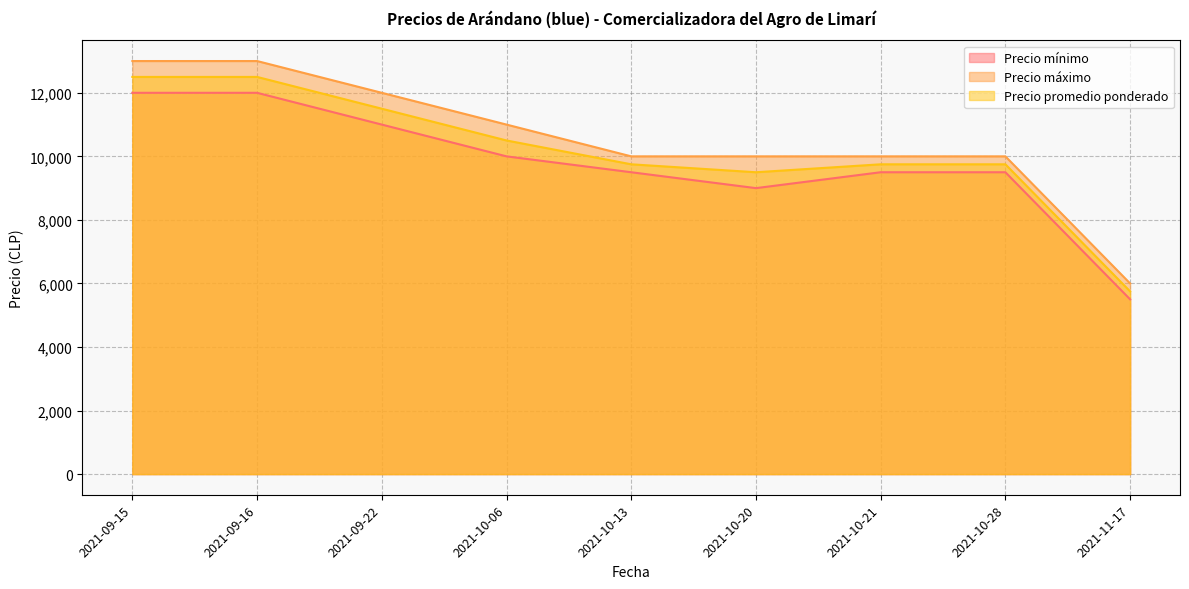

Which series has the largest range (max minus min)?

Precio máximo